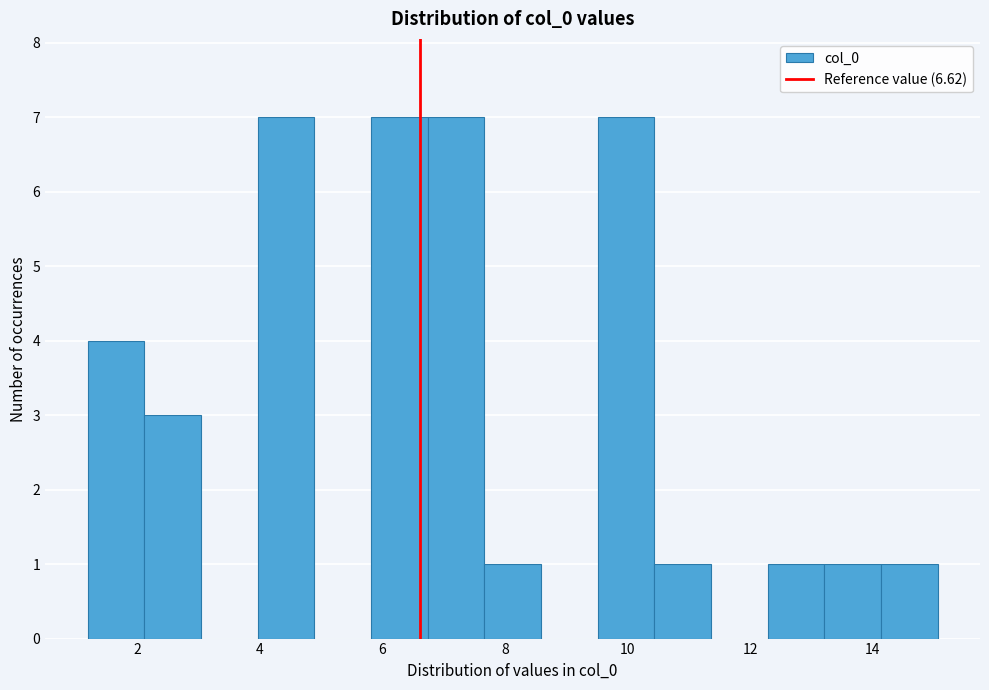

How tall is the bar that spans 7.6 to 8.6 on the x-axis? Neither the bar edges nor the heights are printed on the chart, so give them approximately, as read against the axes.

1